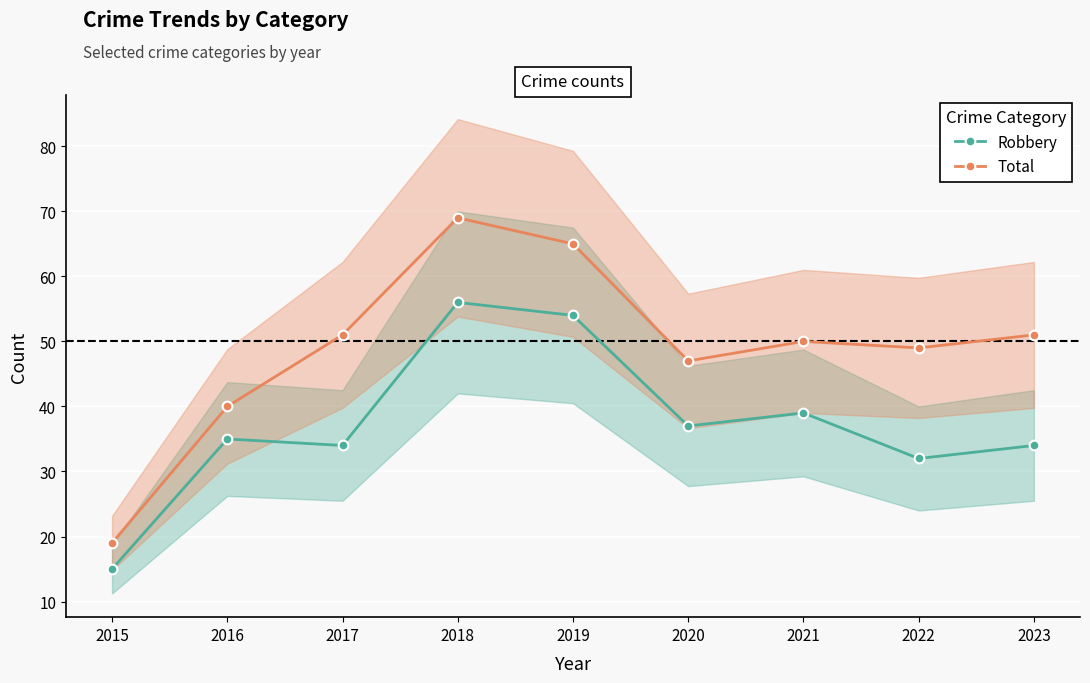

List the series in order of their peak value, highest first.

Total, Robbery